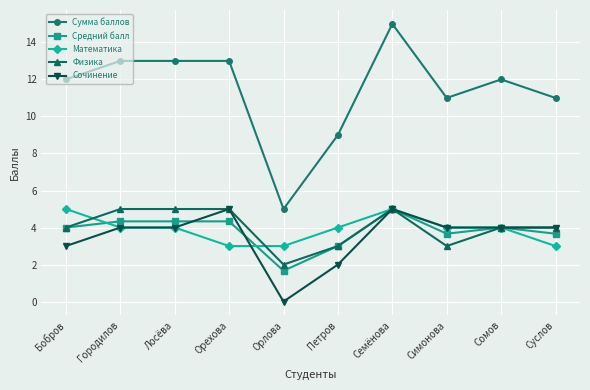

True or false: Математика has more than 0 interior local peaks.

True